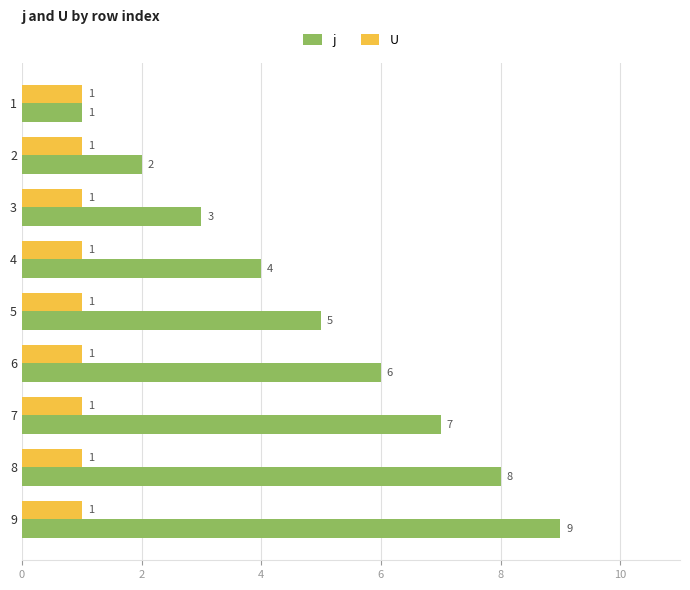

What are all the series names shown in the legend?

j, U